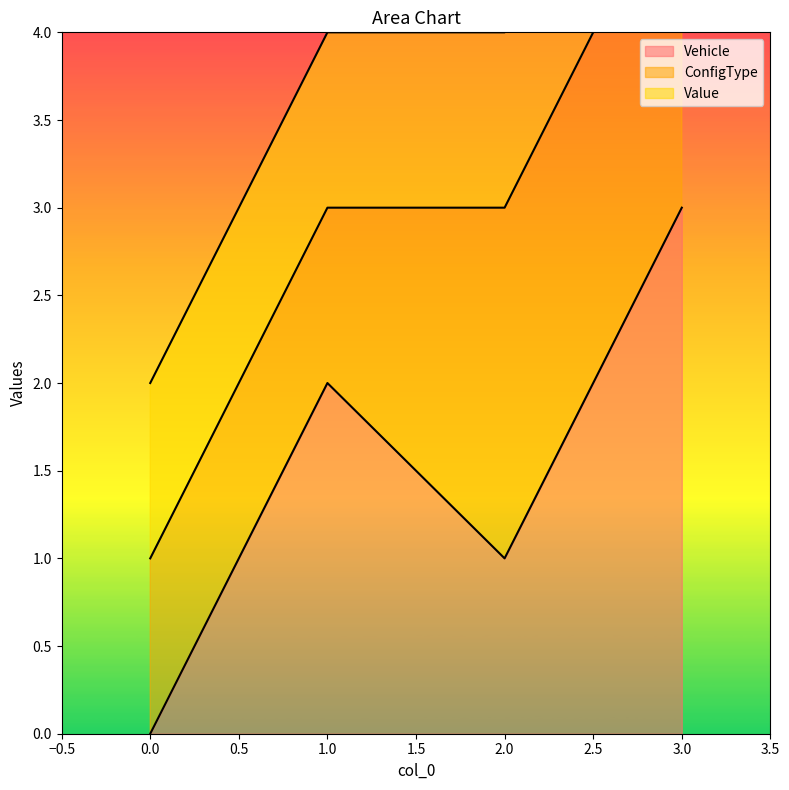

What is the average value of the ConfigType series?

2